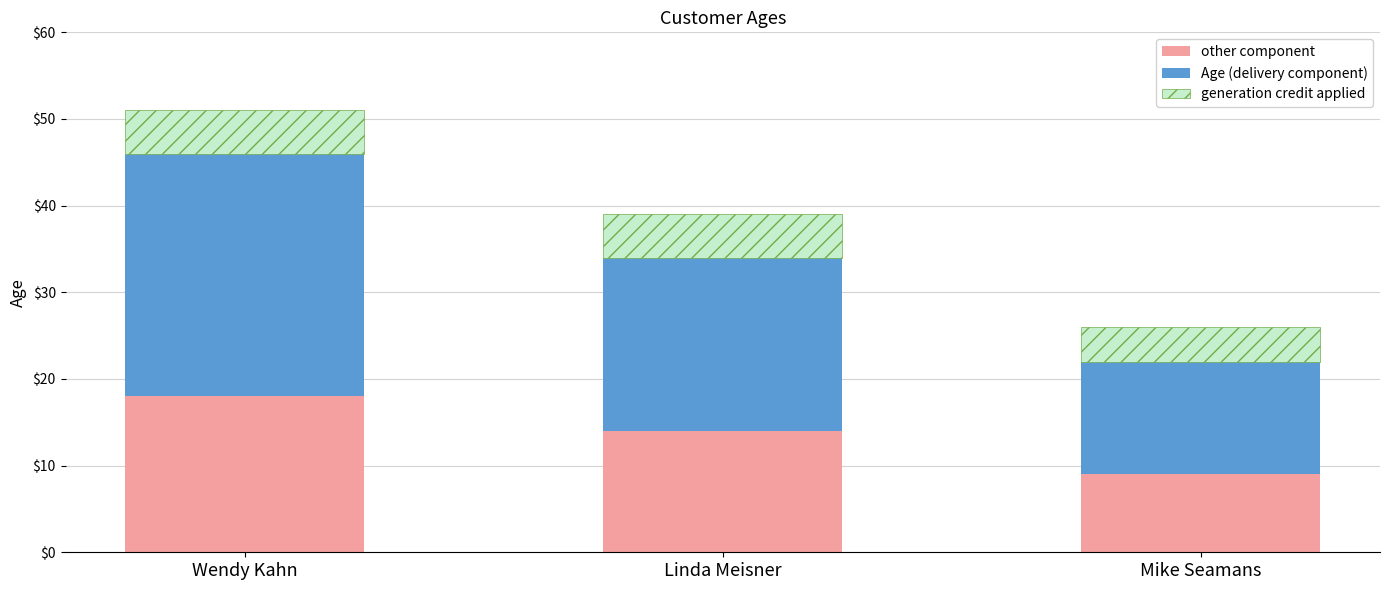

What is the total value across all series at Wendy Kahn?

51